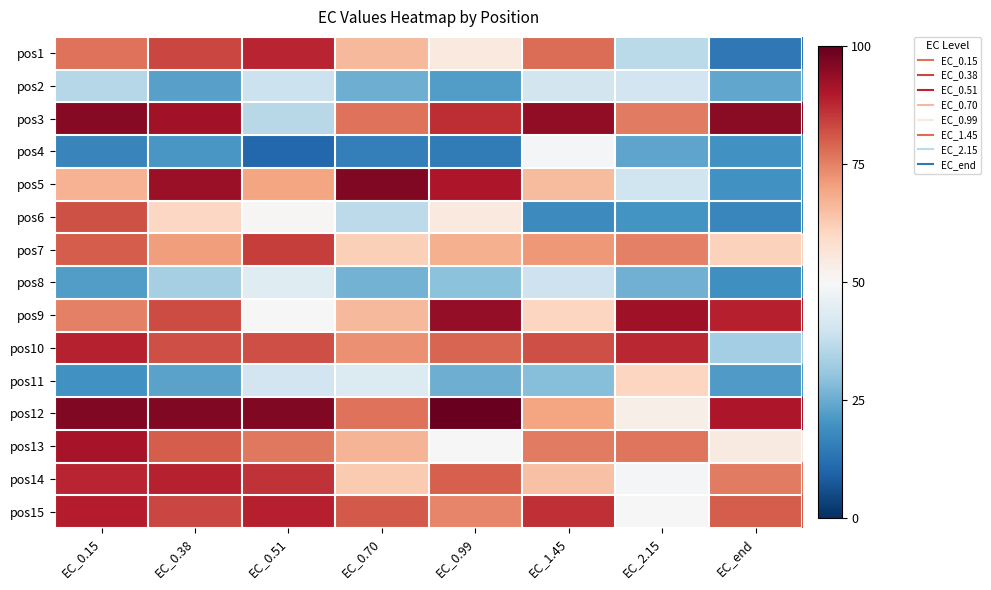

What is the spread (max minus min) of values at EC_end?

81.2